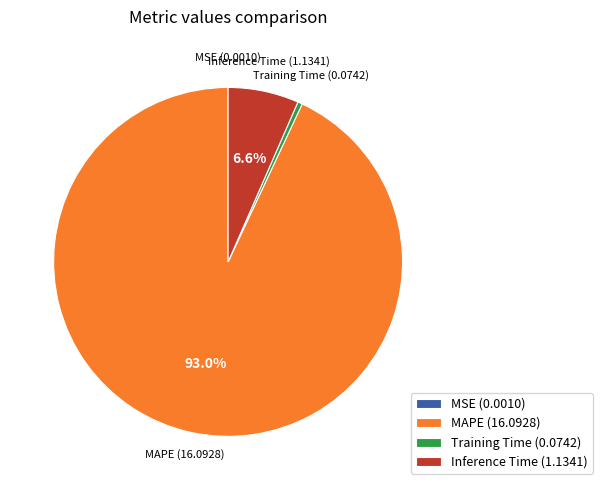

Does MAPE represent more than half of the total?

Yes